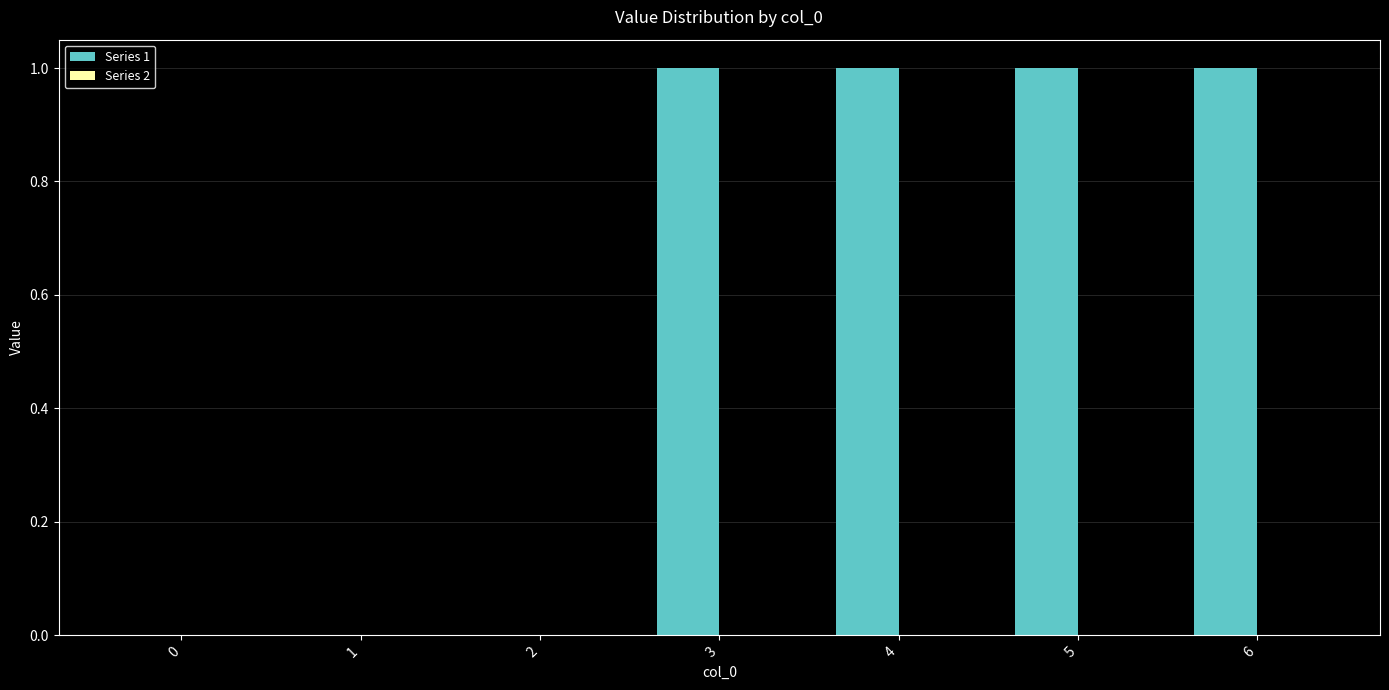

What is the change in value from 0 to 5?

+1